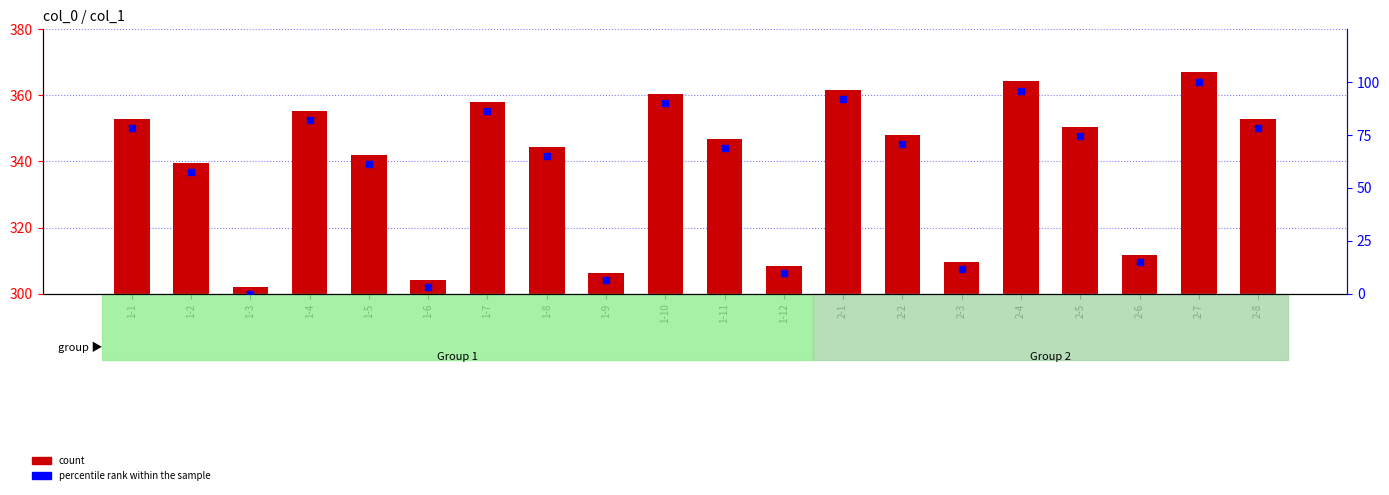

Which series has the largest total across all categories?

count